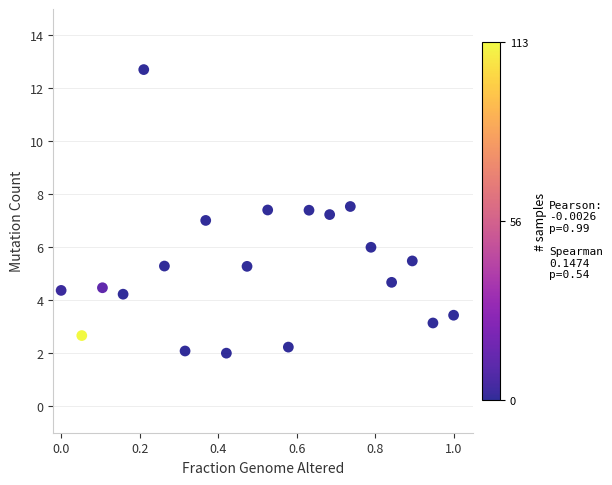

What is the range of Y values (max minus min)?

10.7